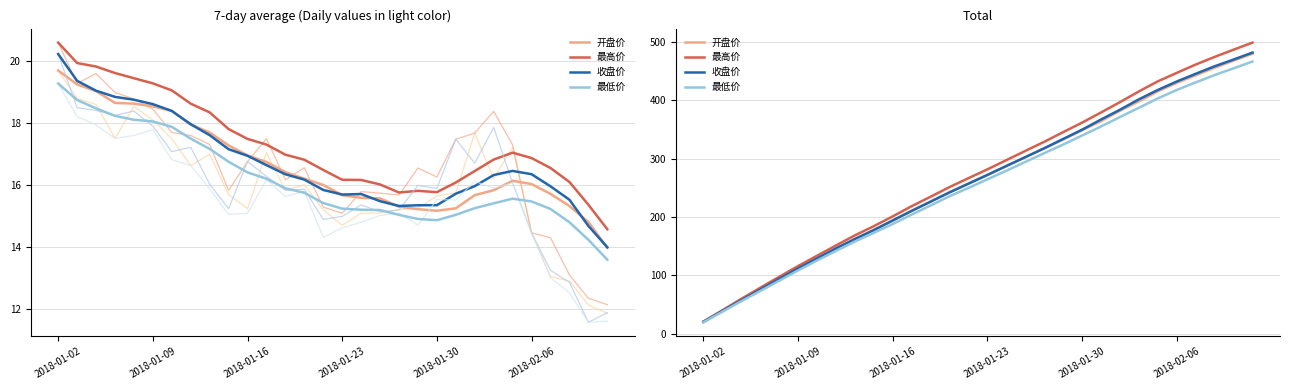

Which series has the largest range (max minus min)?

最高价